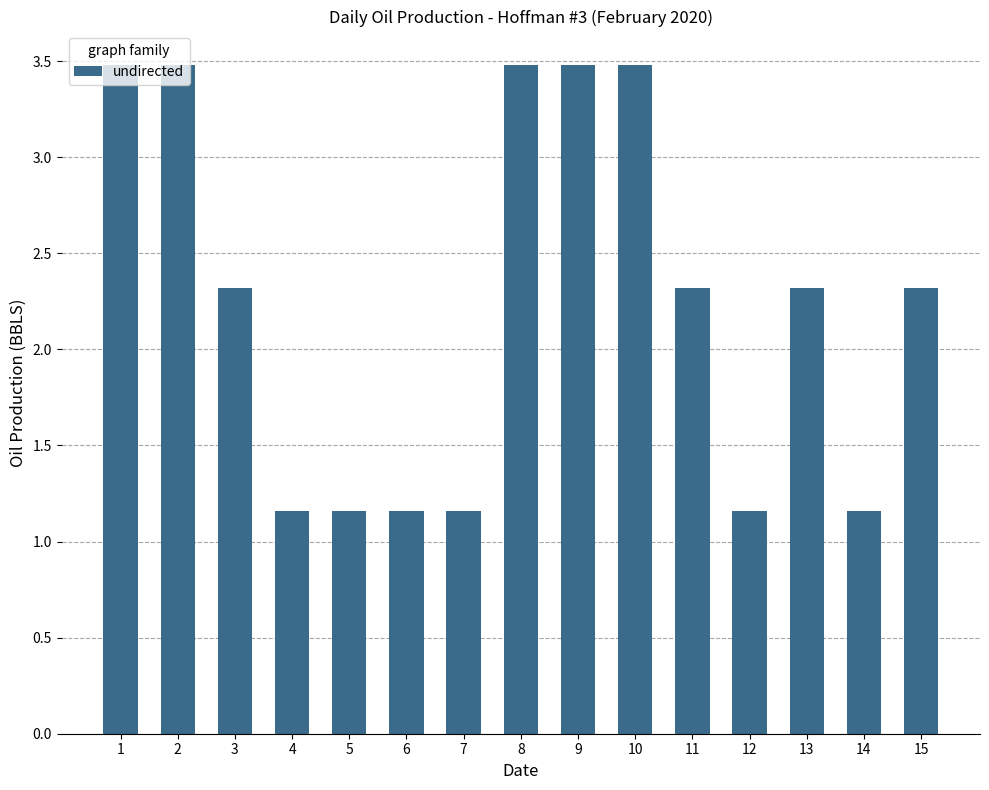

Approximately how many times larger is the value at 15 compared to 4?

2.0